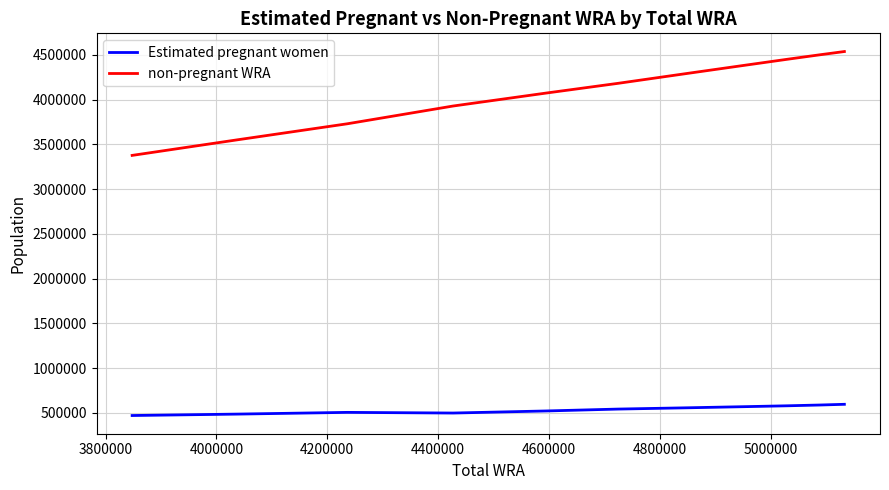

True or false: Estimated pregnant women and non-pregnant WRA intersect in this chart.

False